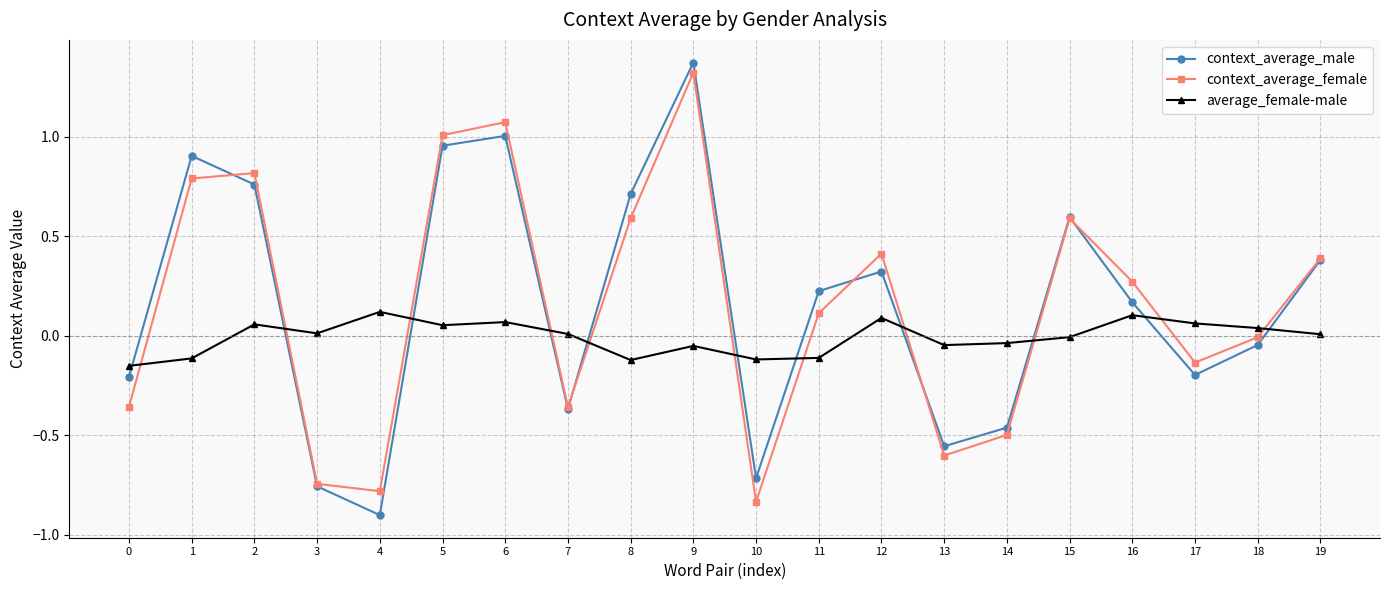

At 16, list the series in order from smallest to largest.

average_female-male, context_average_male, context_average_female